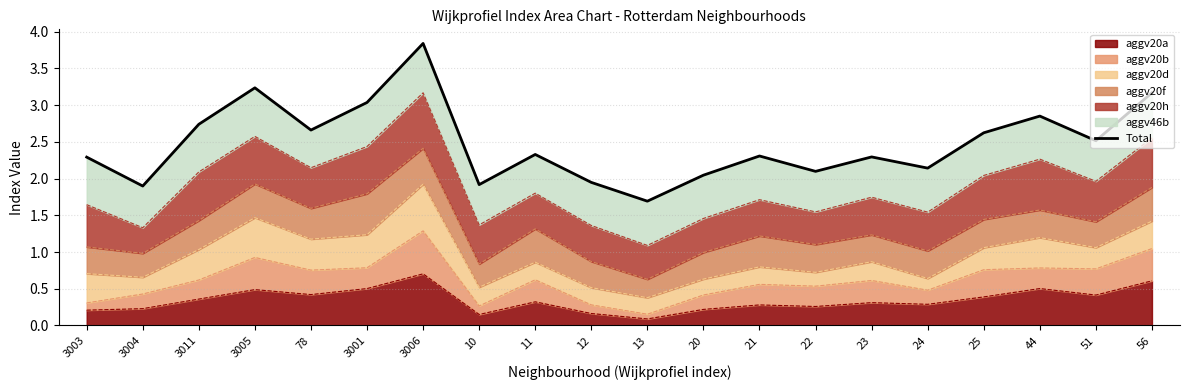

Rank the categories by value from highest to lowest.

3006, 3005, 56, 3001, 44, 3011, 78, 25, 51, 11, 21, 23, 3003, 24, 22, 20, 12, 10, 3004, 13